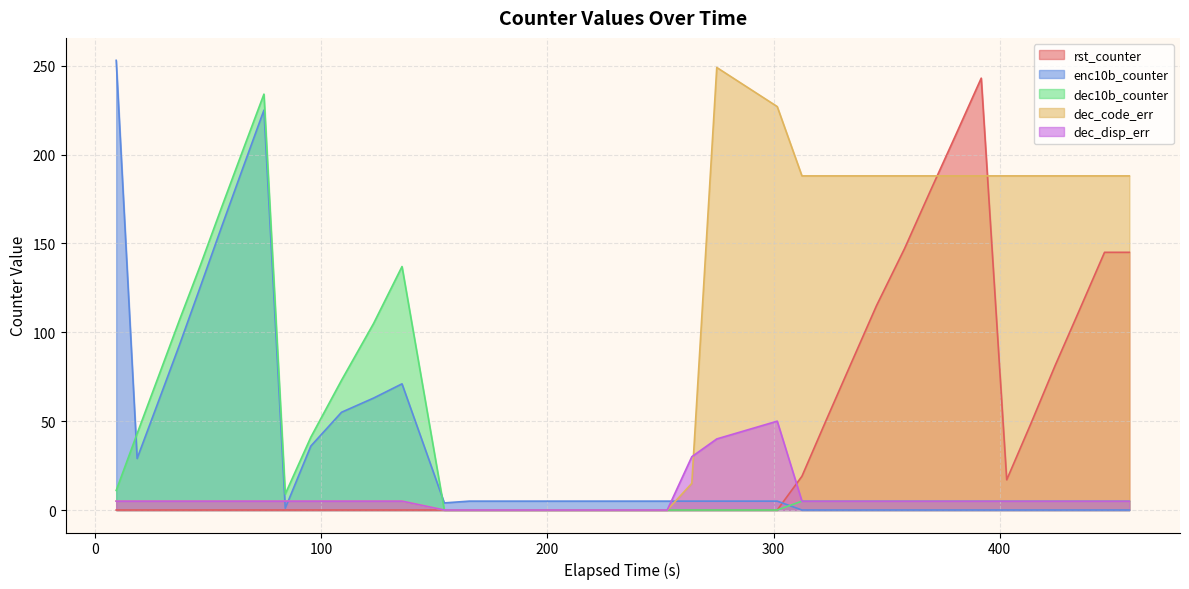

Rank the series by their maximum value, from highest to lowest.

enc10b_counter, dec_code_err, rst_counter, dec10b_counter, dec_disp_err